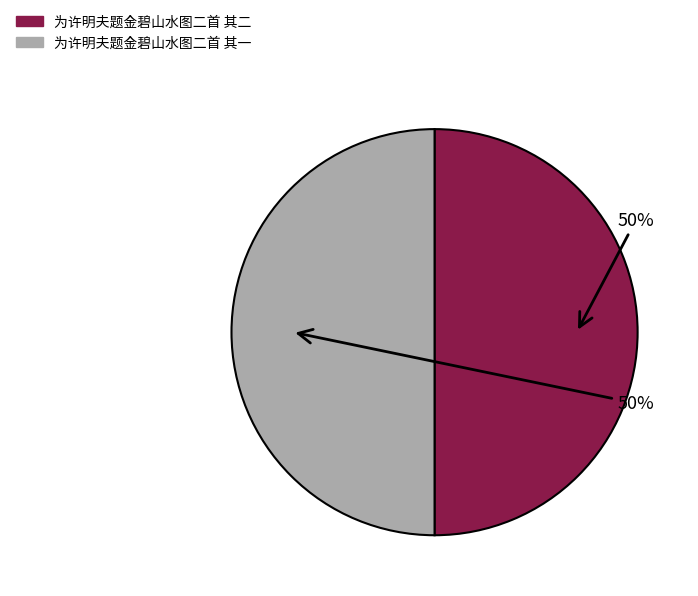

What percentage is the 为许明夫题金碧山水图二首 其二 slice, to the nearest percent?

50%